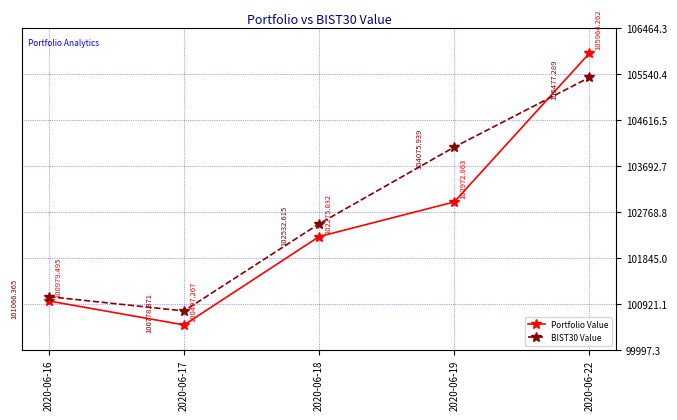

Reading right to left, list all the values displayed in this chart.

Portfolio Value: 105964.3	102972.9	102275.0	100497.3	100979.5
BIST30 Value: 105477.3	104075.9	102532.6	100778.4	101066.4